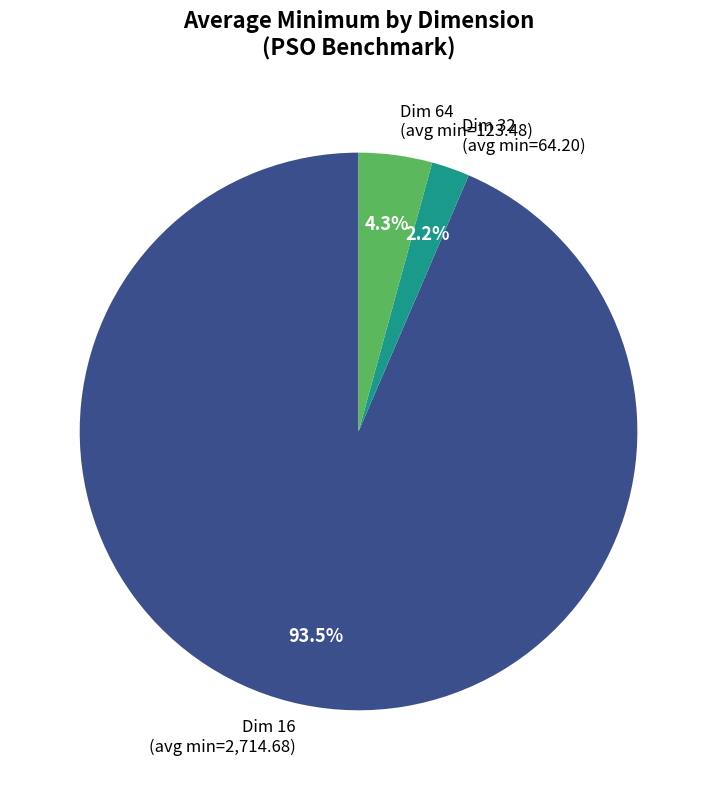

Approximately how many times larger is the value at Dim 32 (avg min=64.20) compared to Dim 64 (avg min=123.48)?

0.5